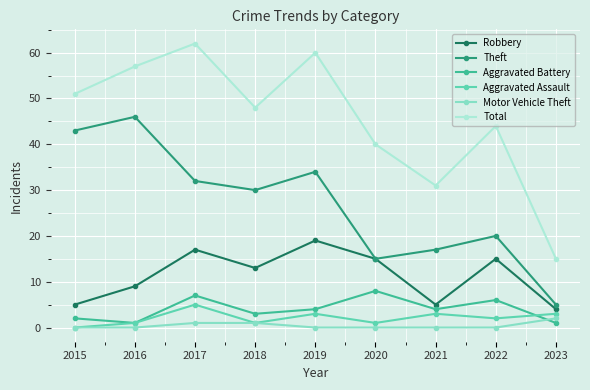

True or false: Robbery has a value of 3 at 2016.

False